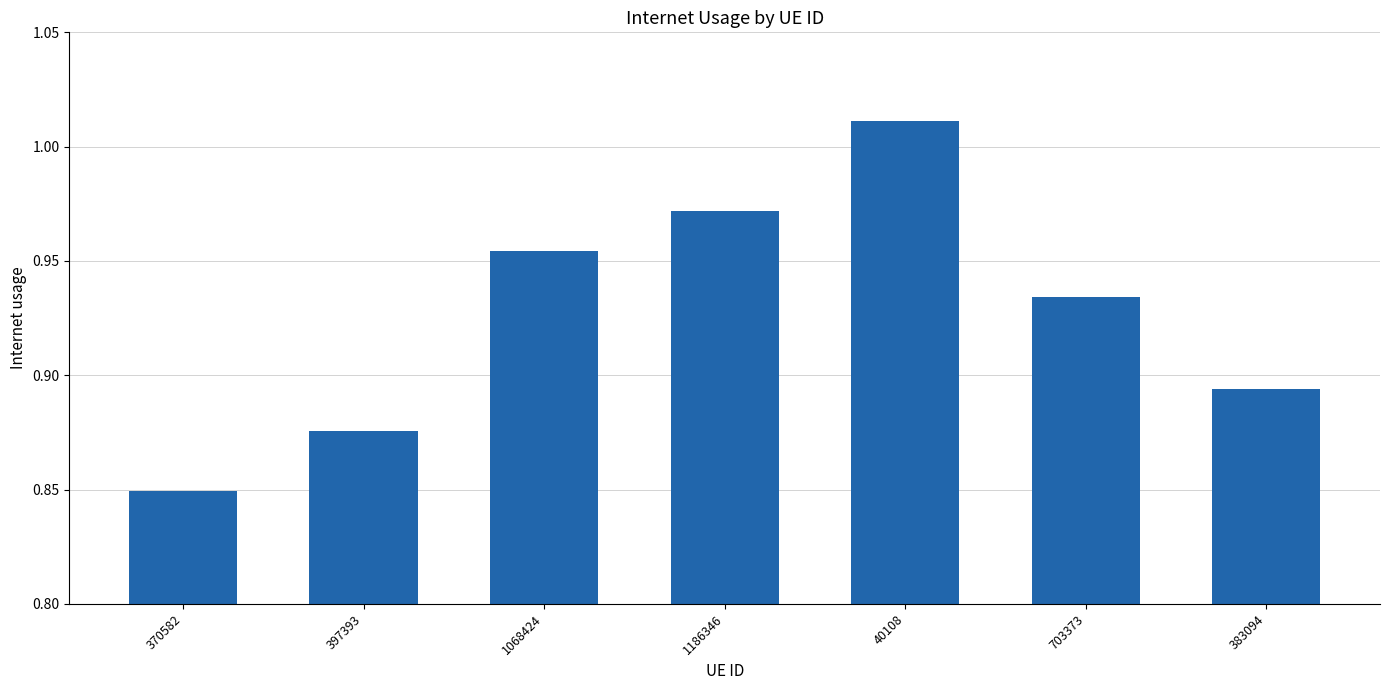

What is the difference between the maximum and minimum values?

0.2